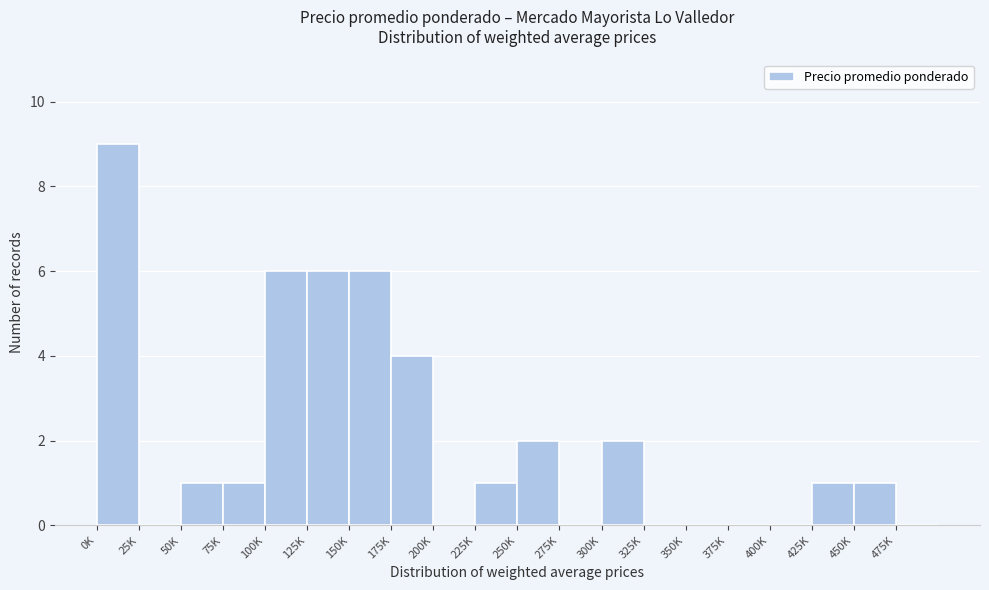

Reading left to right, transcribe all the data shown in this chart.

0K=9	25K=0	50K=1	75K=1	100K=6	125K=6	150K=6	175K=4	200K=0	225K=1	250K=2	275K=0	300K=2	325K=0	350K=0	375K=0	400K=0	425K=1	450K=1	475K=0